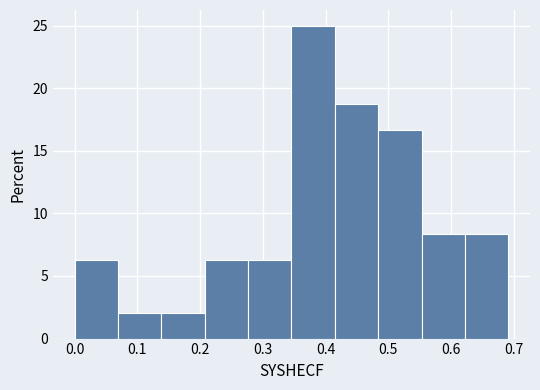

Over which range of the x-axis is the bar tallest?

0.35 to 0.41